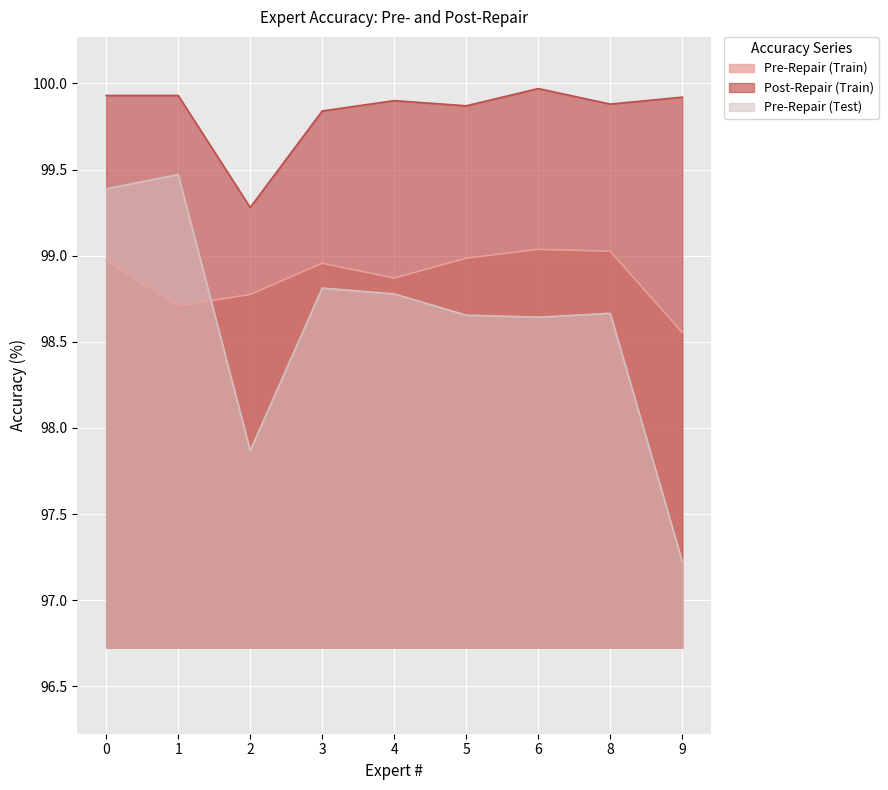

At how many categories does at least one series exceed 98?

9